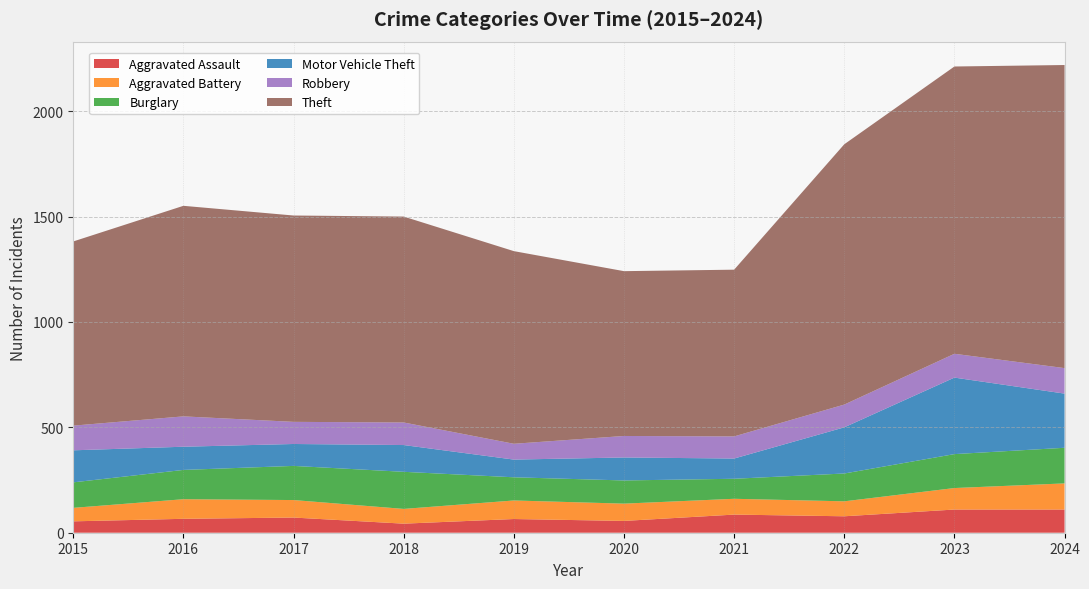

Reading left to right, transcribe all the data shown in this chart.

Aggravated Assault: 54	66	72	43	65	56	86	78	110	110
Aggravated Battery: 64	93	83	70	88	82	75	71	102	124
Burglary: 121	139	162	176	110	110	95	132	161	169
Motor Vehicle Theft: 152	110	104	127	84	109	96	219	363	257
Robbery: 117	144	105	107	75	102	105	108	113	121
Theft: 874	999	979	977	914	782	791	1235	1363	1438